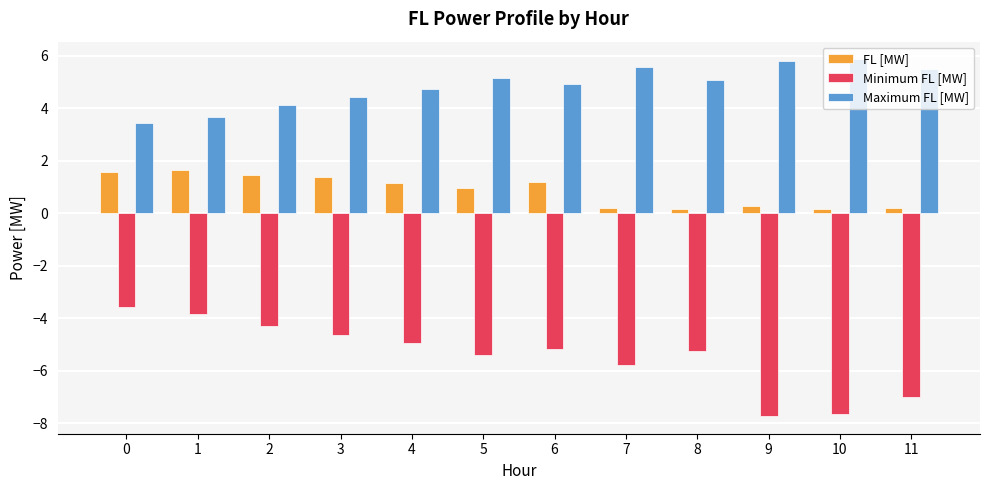

Which series has the largest total across all categories?

Maximum FL [MW]